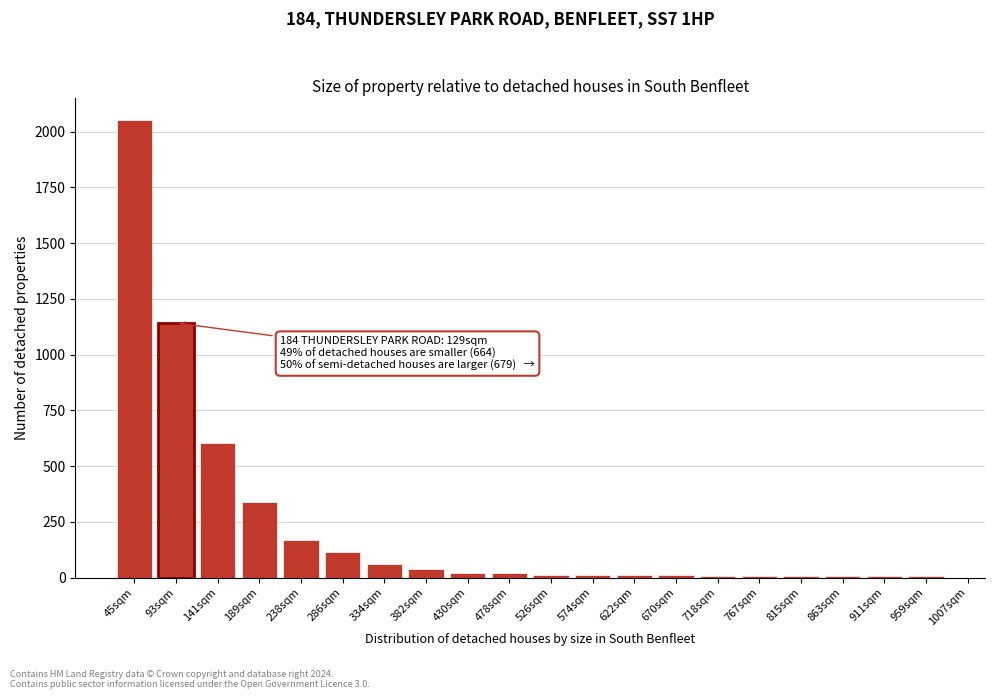

What is the label of the 14th bar from the right?

334sqm